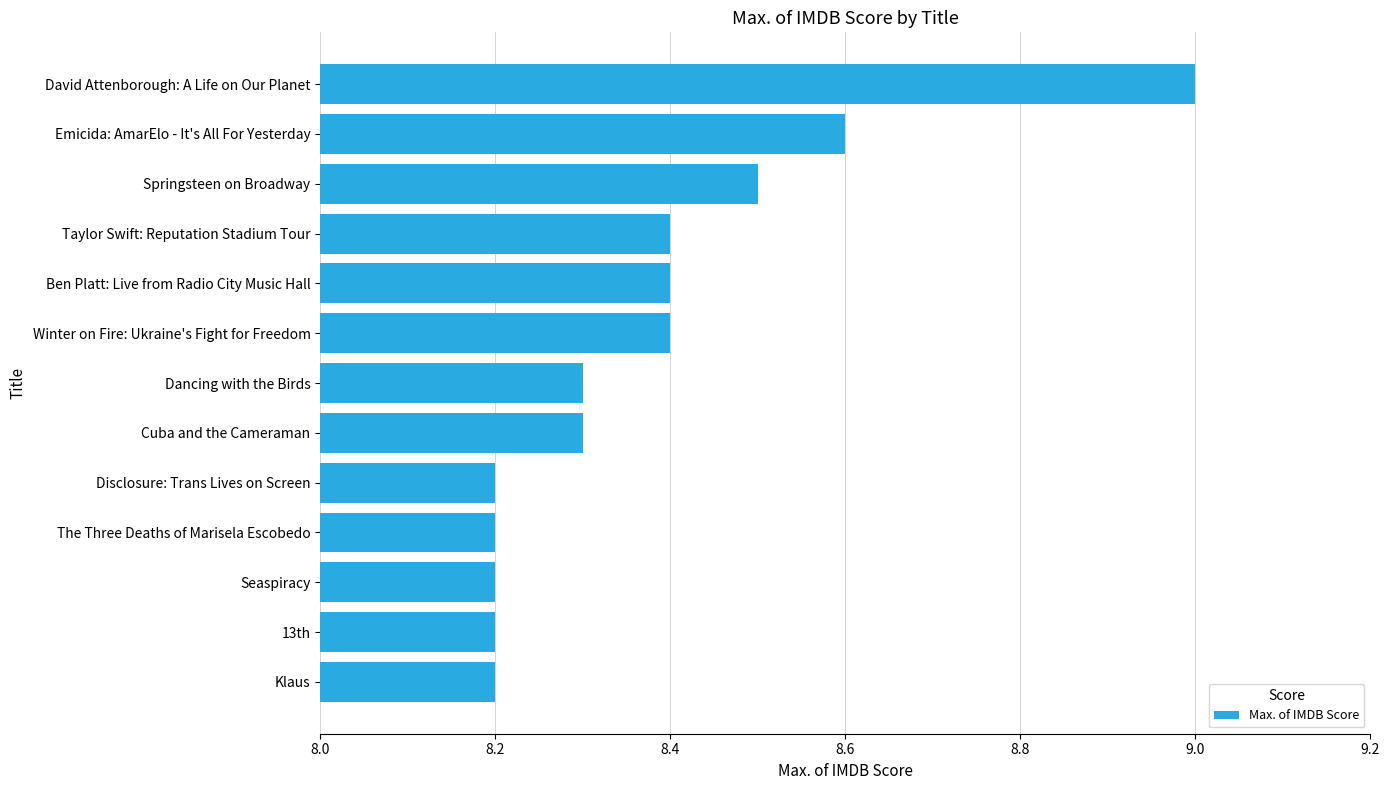

What is the label of the 13th bar from the top?

Klaus